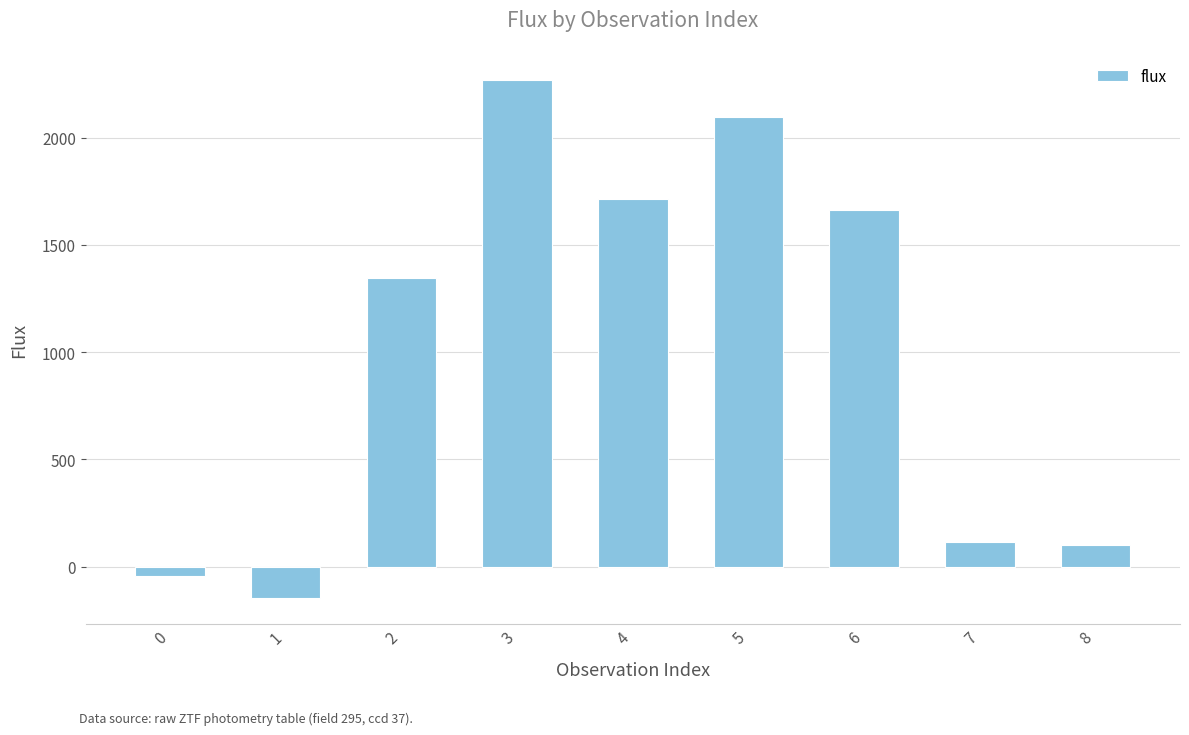

Reading left to right, list all the values displayed in this chart.

0=-43.6	1=-146.6	2=1343.7	3=2269.8	4=1715.6	5=2094.2	6=1661.6	7=115.5	8=101.4